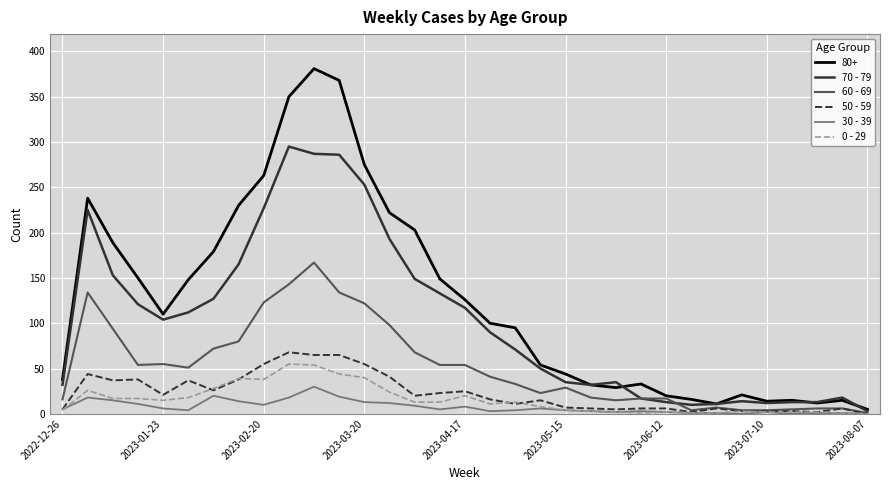

Which series has the largest total across all categories?

80+